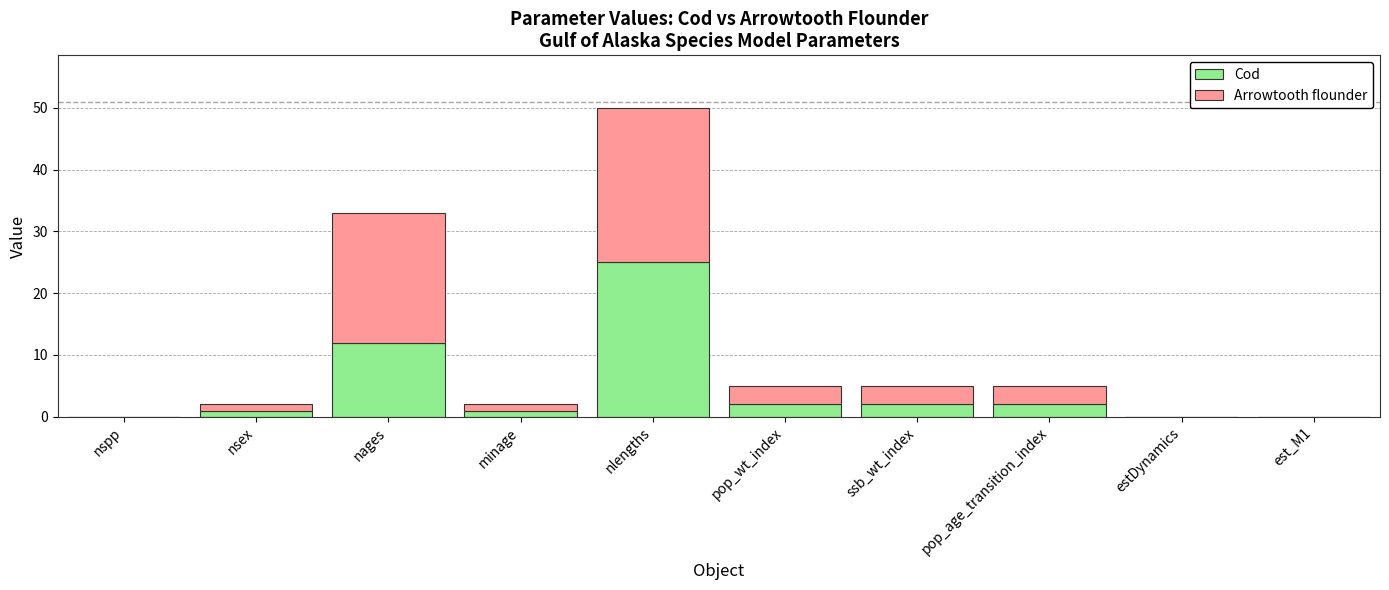

Reading left to right, transcribe the values for Cod.

nspp=0	nsex=1	nages=12	minage=1	nlengths=25	pop_wt_index=2	ssb_wt_index=2	pop_age_transition_index=2	estDynamics=0	est_M1=0